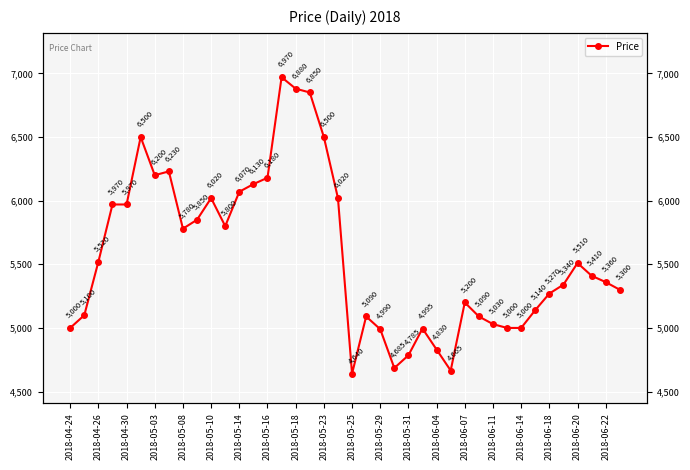

At which label does the data first exceed 5410?

2018-04-26